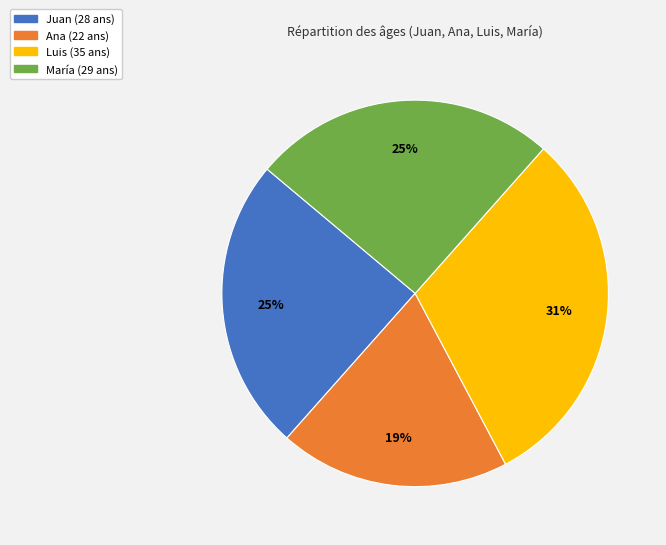

To the nearest percent, what is the average slice percentage?

25%